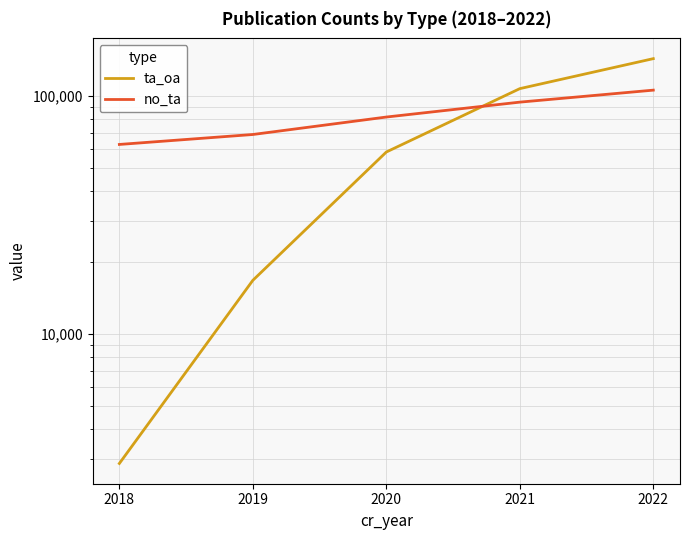

What is the minimum value for ta_oa?

2861